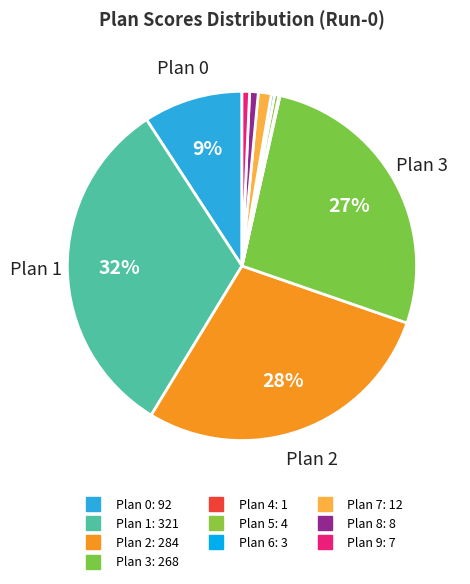

What percentage is NOT represented by Plan 9?

99.3%